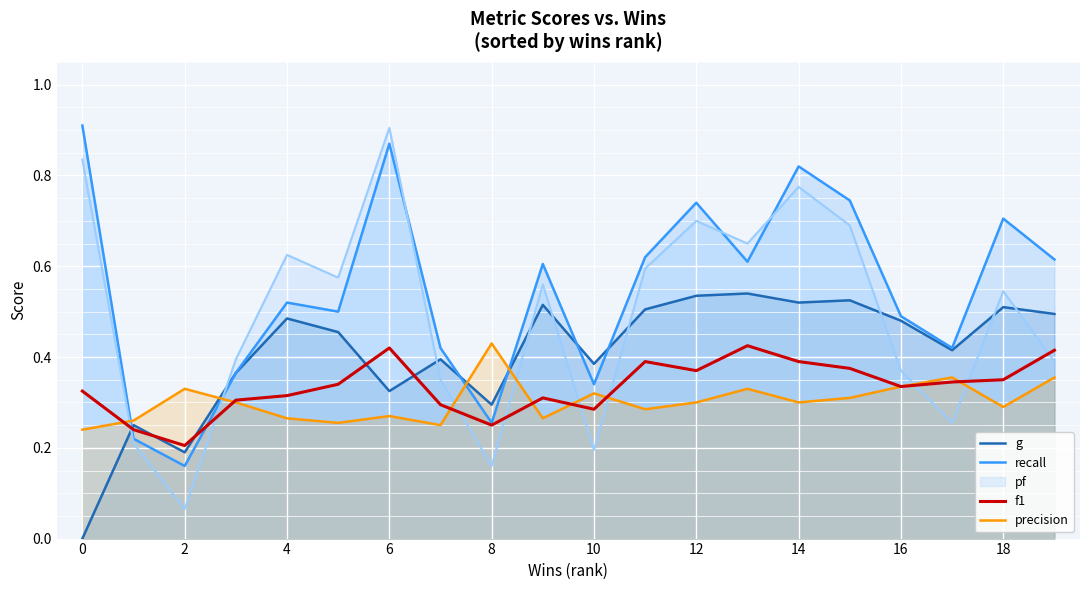

The value of f1 at 2 is 0.2. True or false?

True